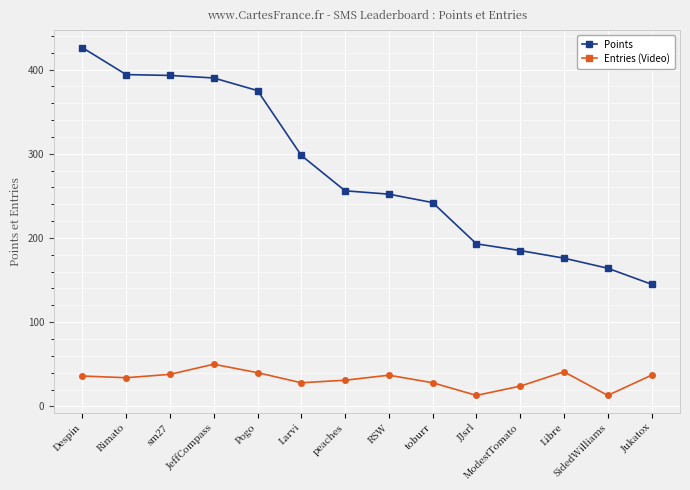

Is it true that Points equals 164 at SidedWilliams?

True